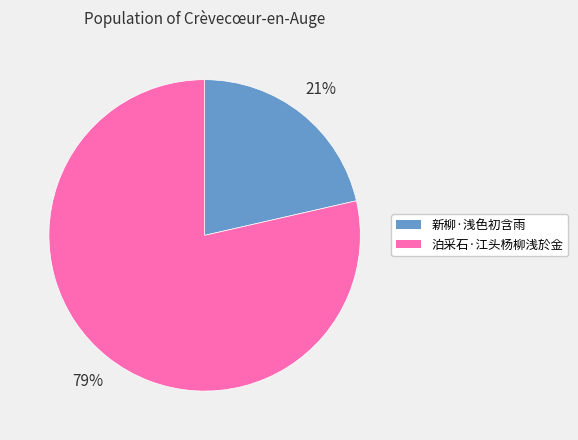

To the nearest percent, what is the average slice percentage?

50%